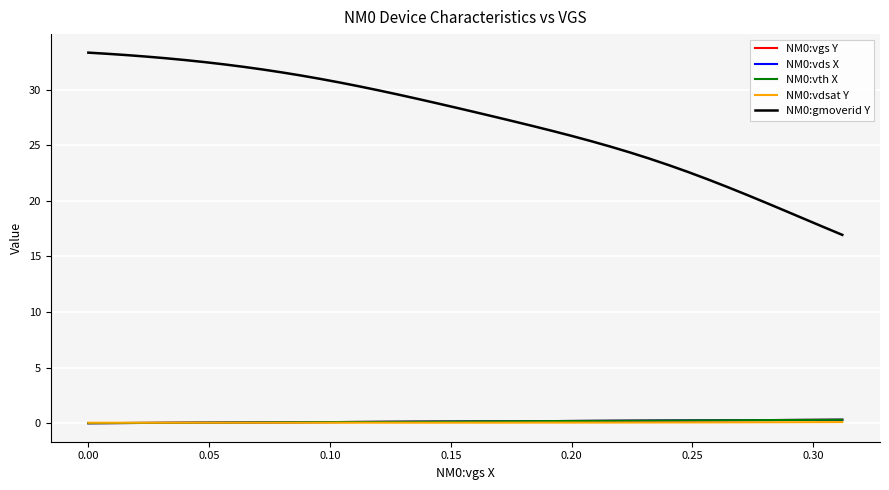

Does the chart have visible grid lines?

Yes